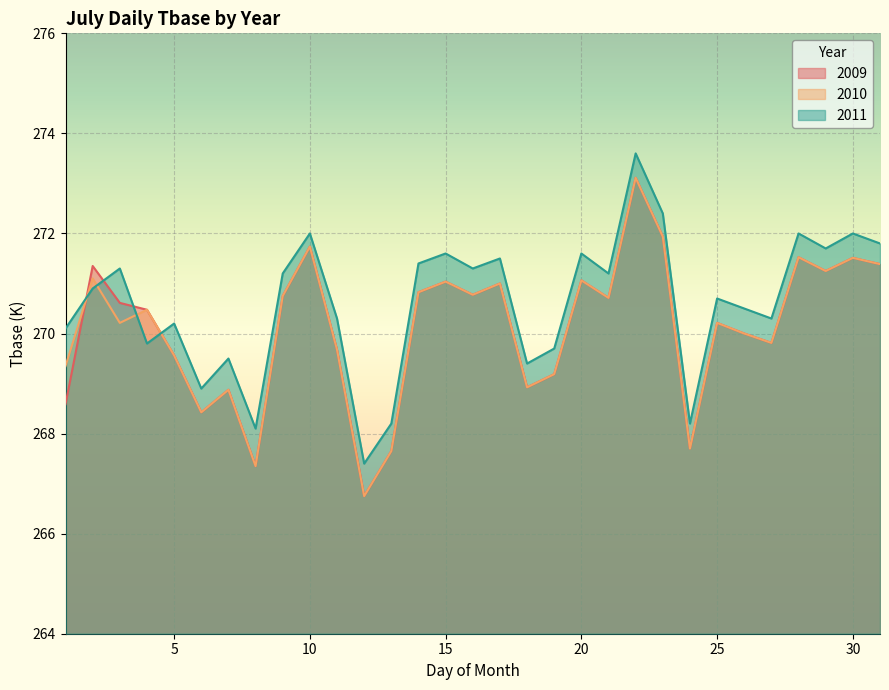

How many intersections are there between 2009 and 2011?

4